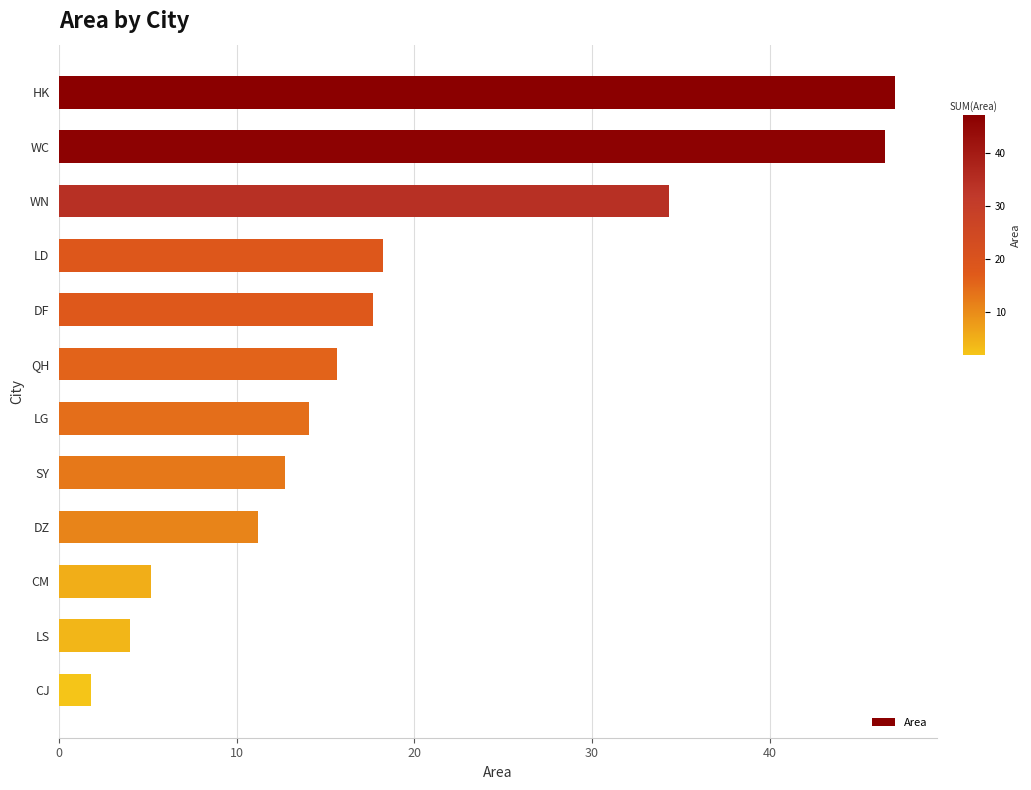

How many bars are there in total?

12